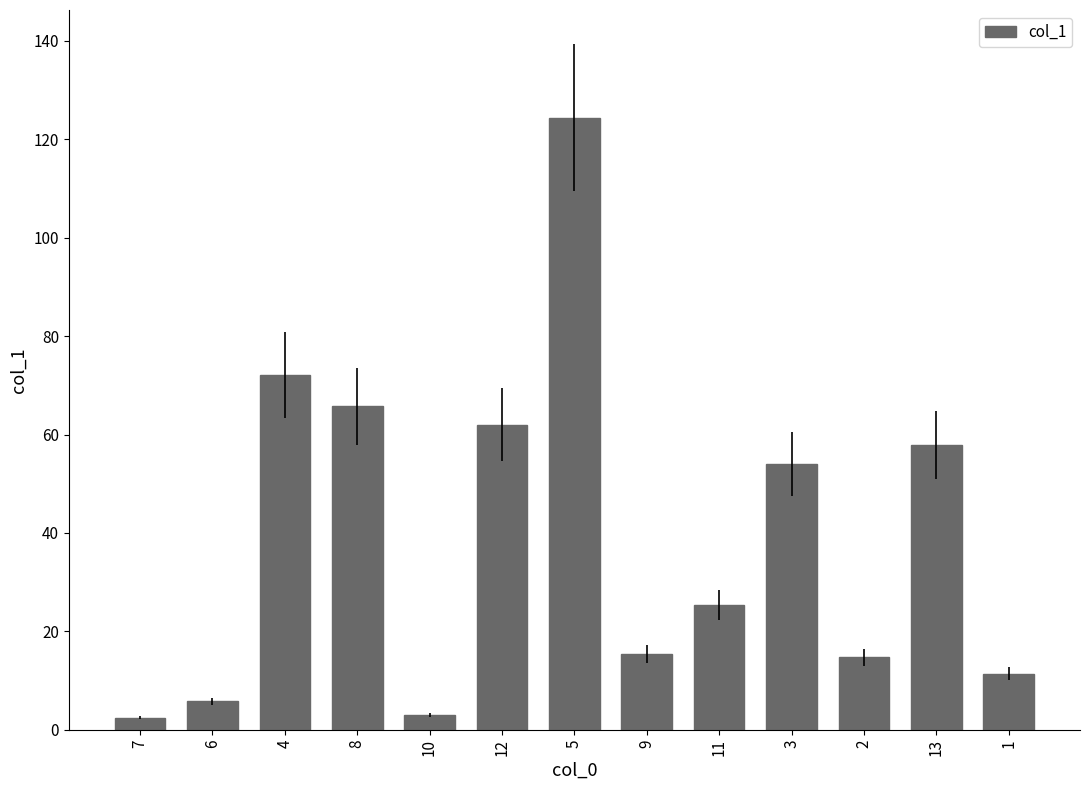

Which category has the highest value across all series?

5